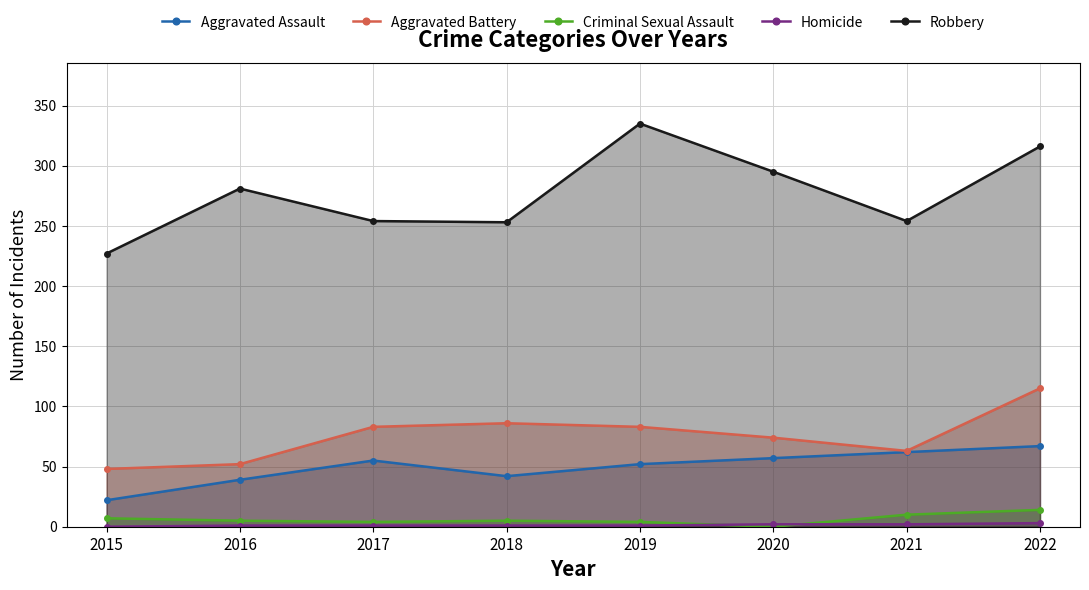

How many lines are shown in the chart?

5